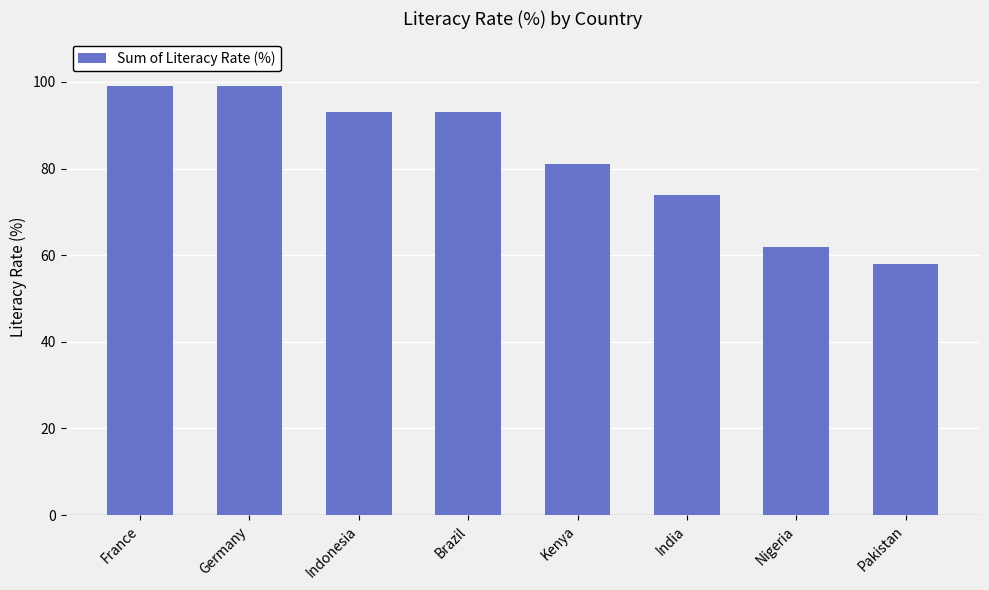

What is the sum of all values?

659